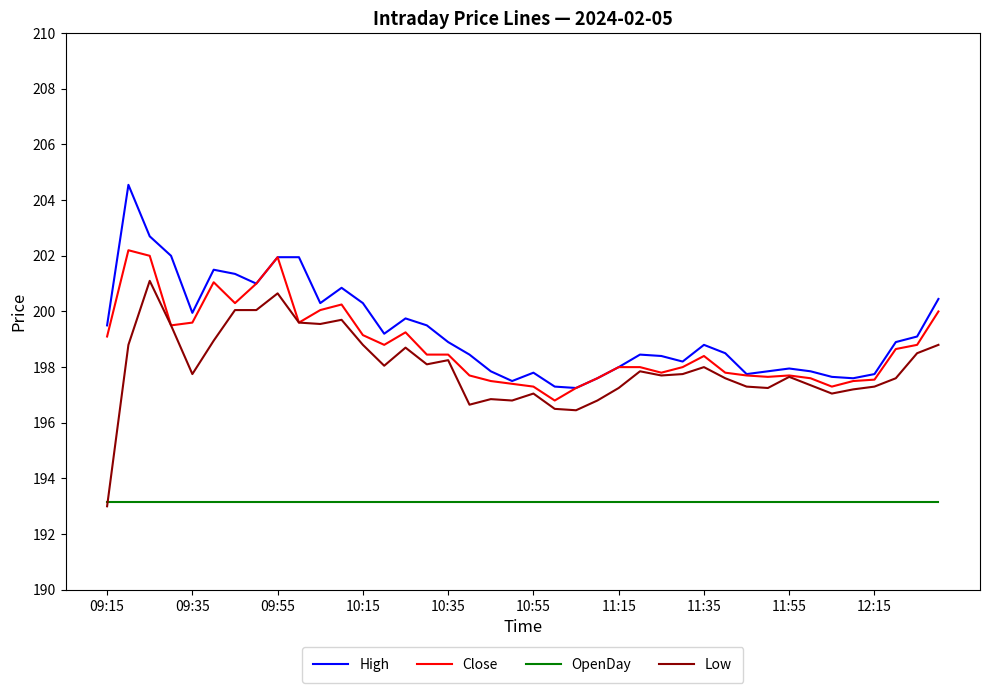

What is the greatest value displayed?

204.6